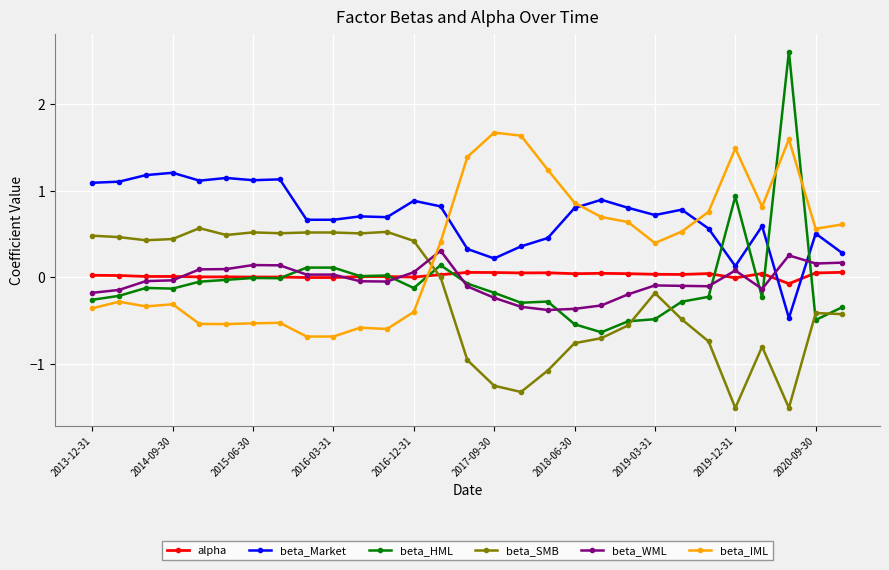

Which series has the widest spread of values?

beta_HML